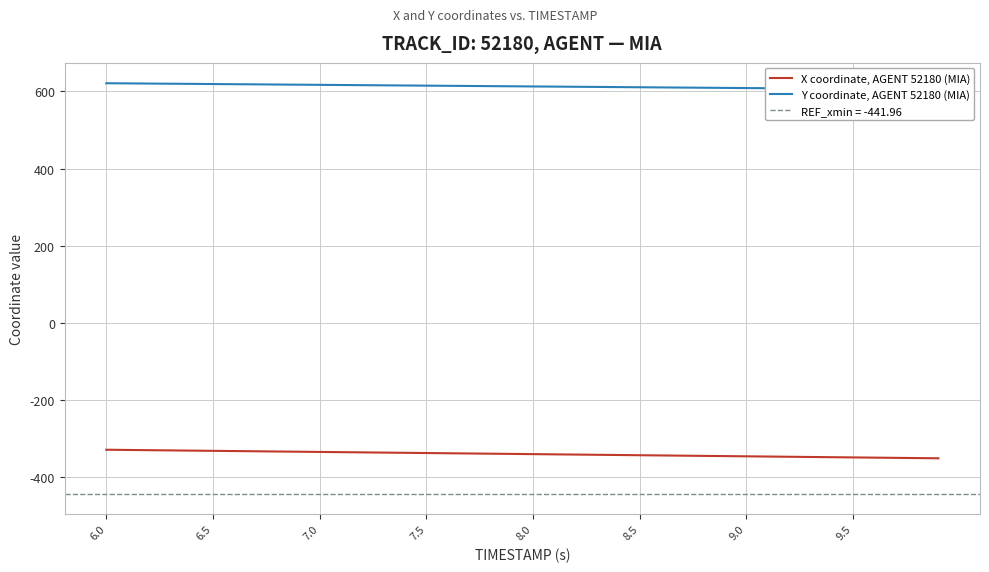

What is the value of the Y coordinate, AGENT 52180 (MIA) point at the 3rd from the left?

620.4